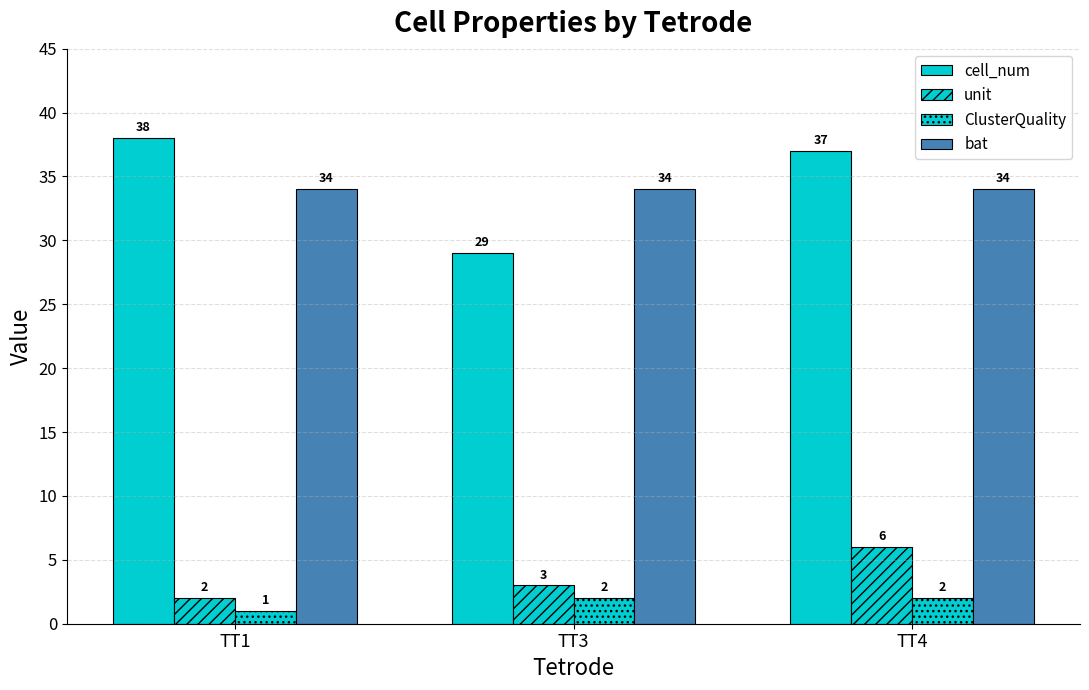

How many series are shown in this chart?

4